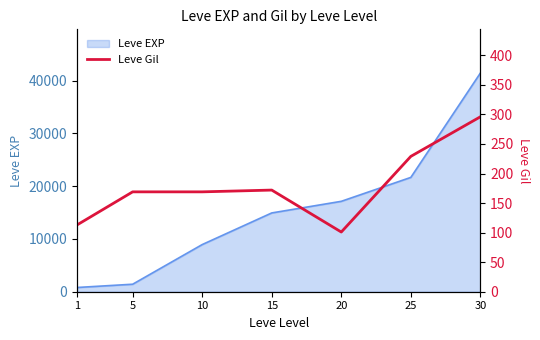

What is the highest value of the Leve EXP series?

41410